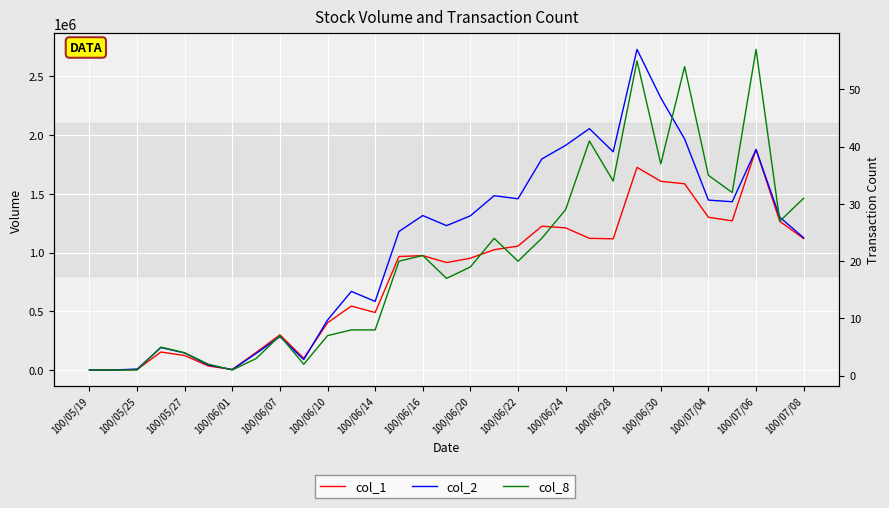

How many interior local peaks does the col_2 series have?

8